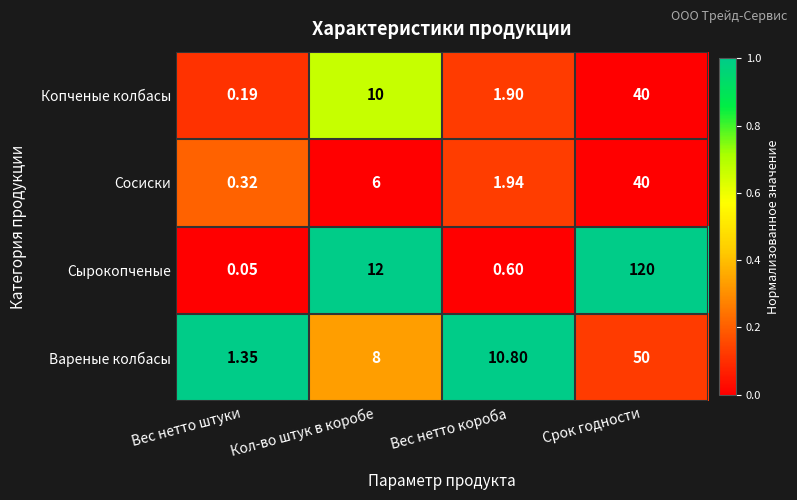

Which series has the largest total across all categories?

Сырокопченые